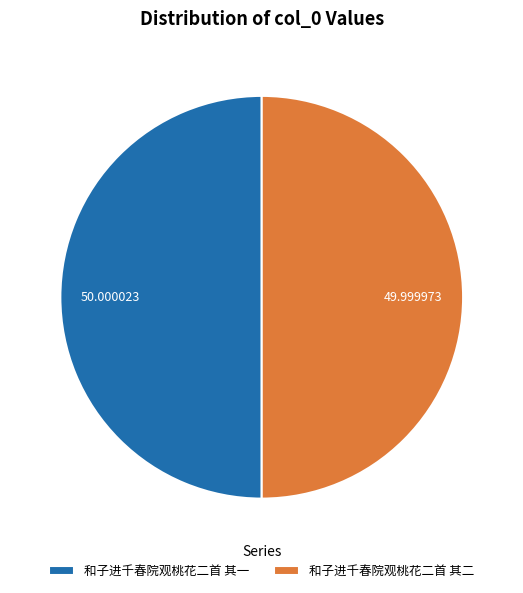

Combined, do 和子进千春院观桃花二首 其二 and 和子进千春院观桃花二首 其一 account for over 50%?

Yes